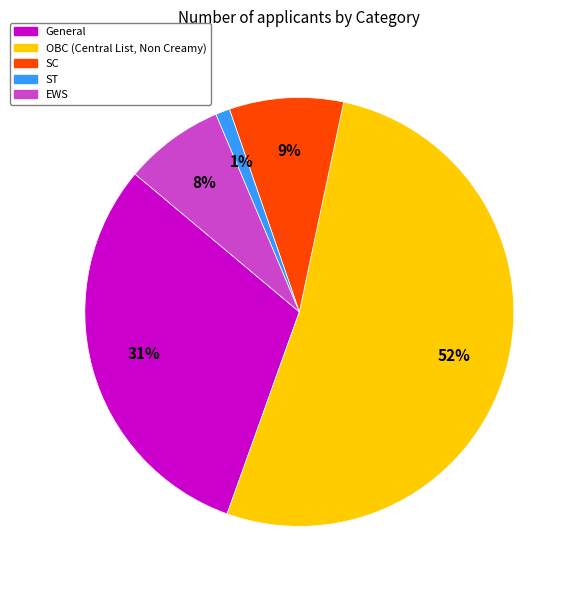

Which category has the biggest portion of the pie?

OBC (Central List, Non Creamy)